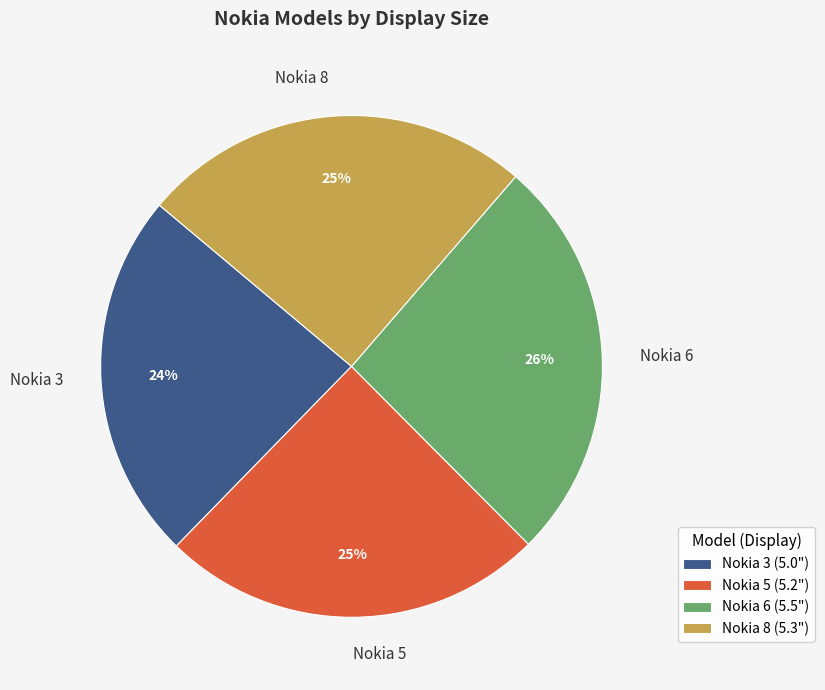

To the nearest percent, what is the difference between the Nokia 3 and Nokia 8 slice percentages?

1%